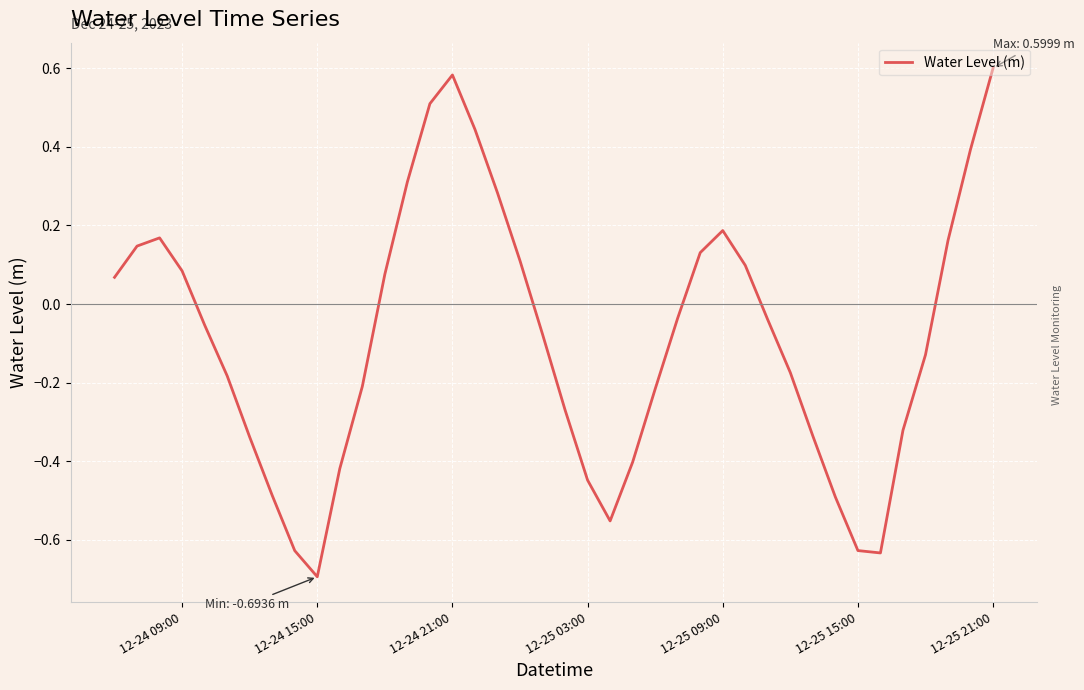

What is the difference between the maximum and minimum values?

1.3